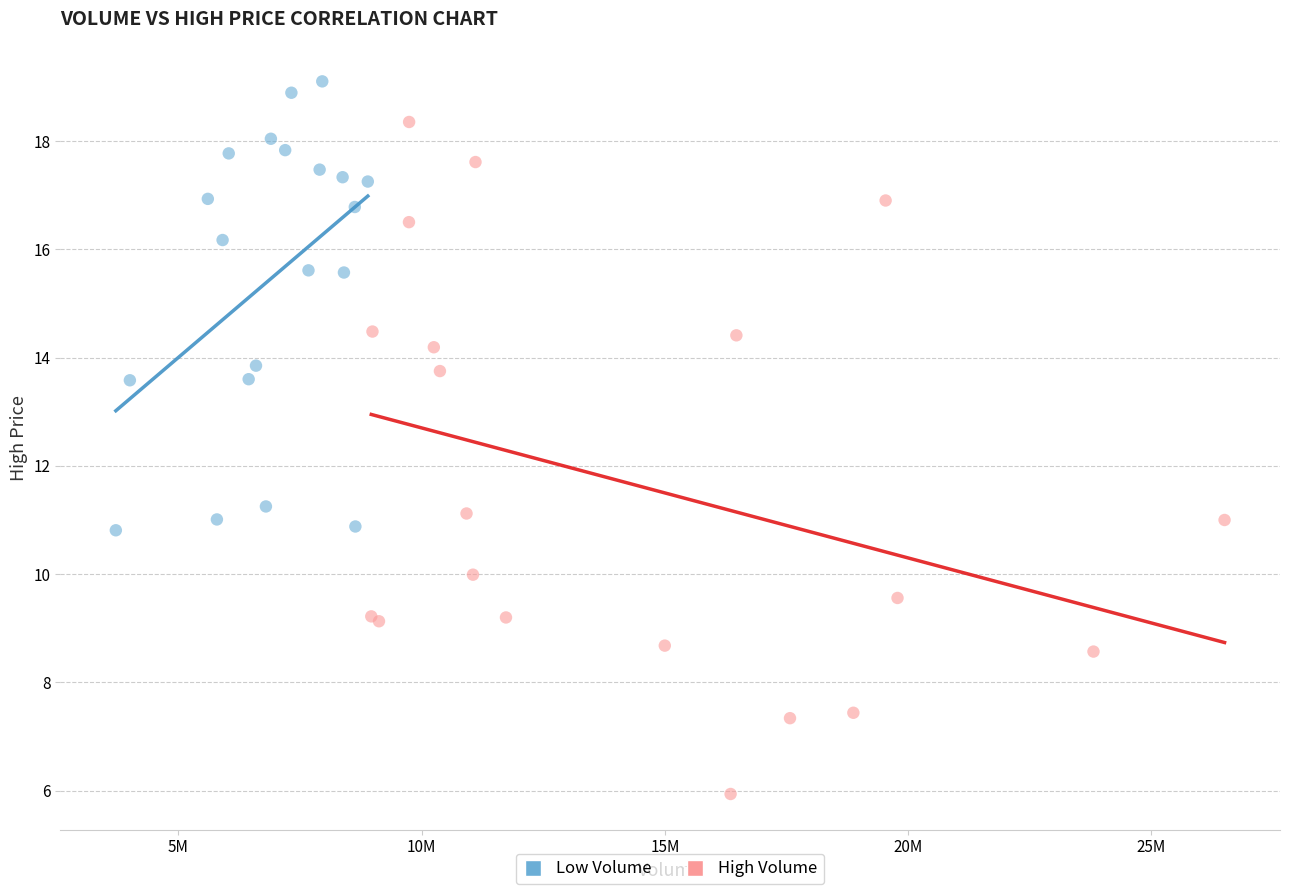

Which series contains the highest Y value?

Low Volume